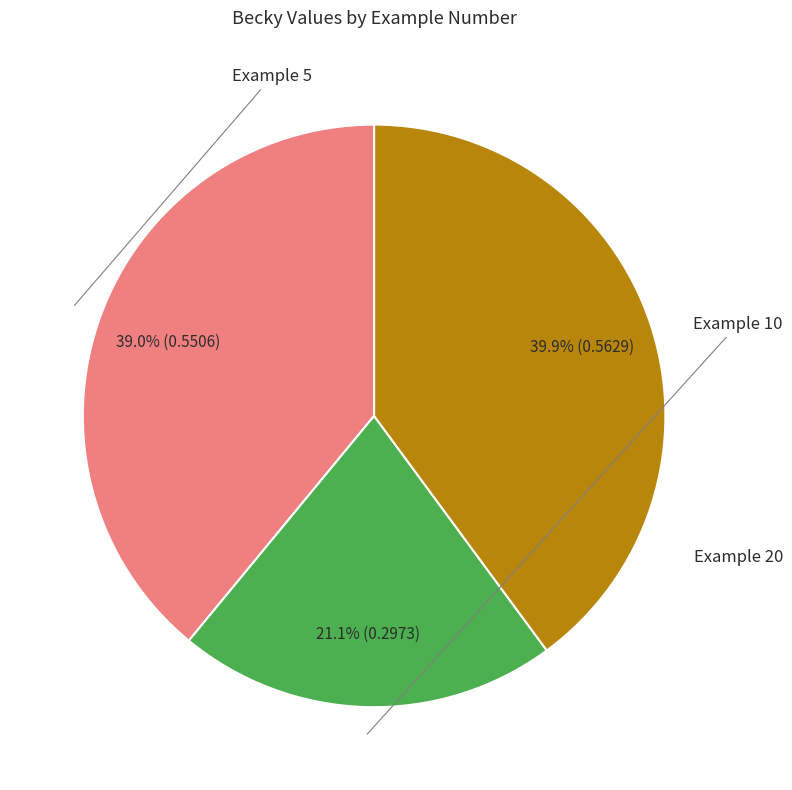

Does any single category account for the majority?

No